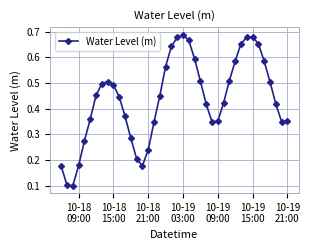

Does the chart display data point markers on the line(s)?

Yes